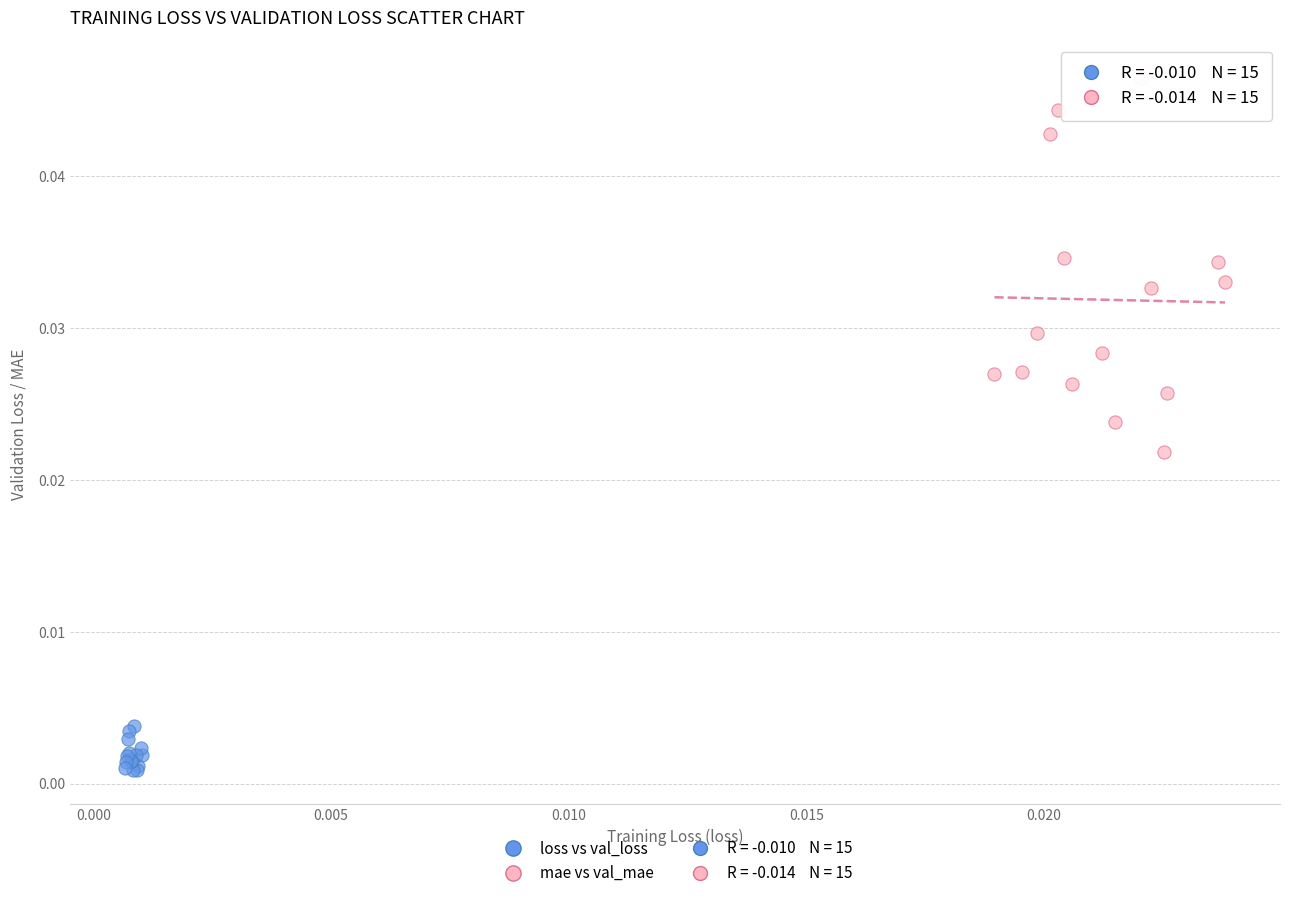

Which series contains the highest Y value?

mae vs val_mae